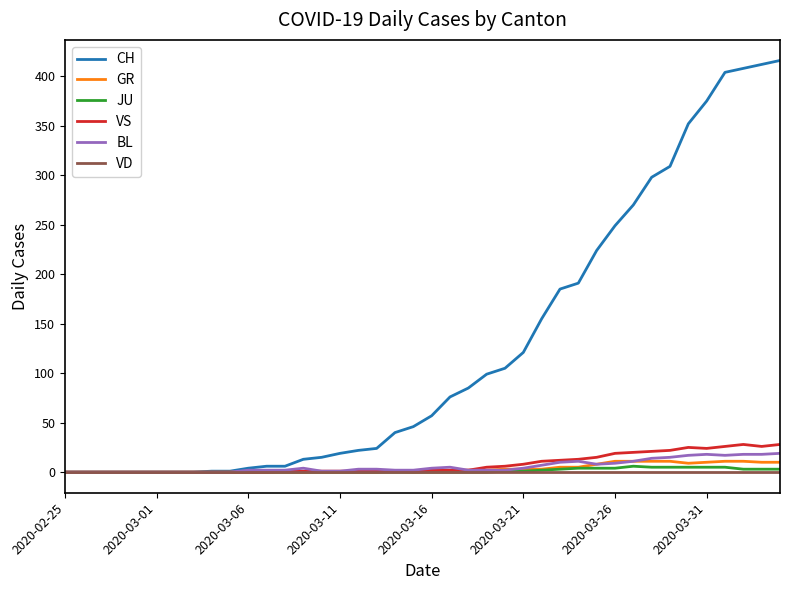

Which series has the widest spread of values?

CH